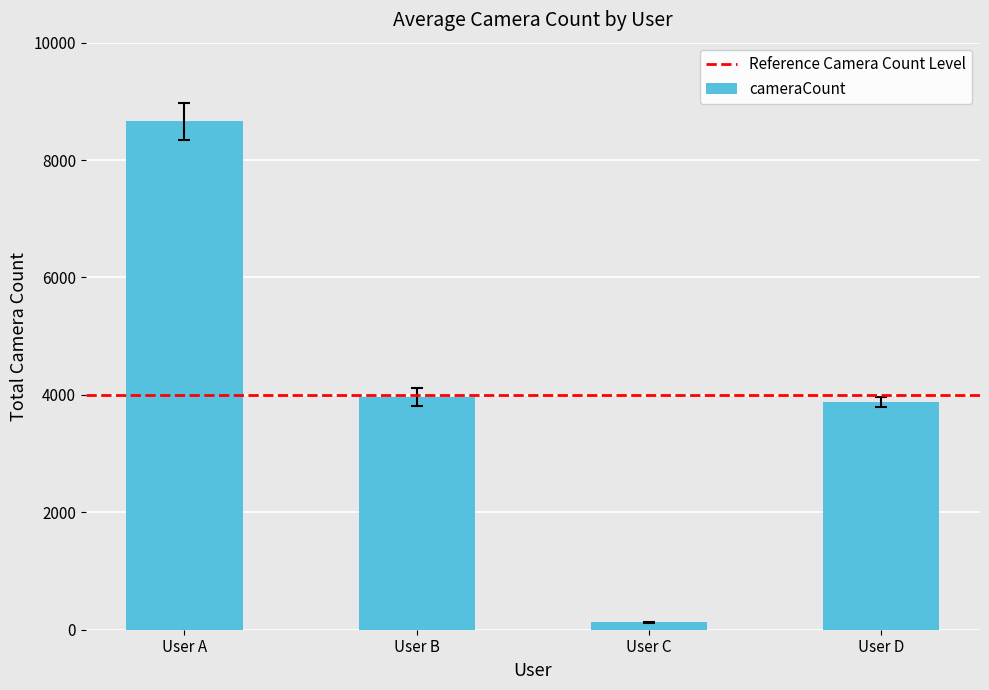

Reading right to left, list all the values displayed in this chart.

User D=3880	User C=128	User B=3962	User A=8660